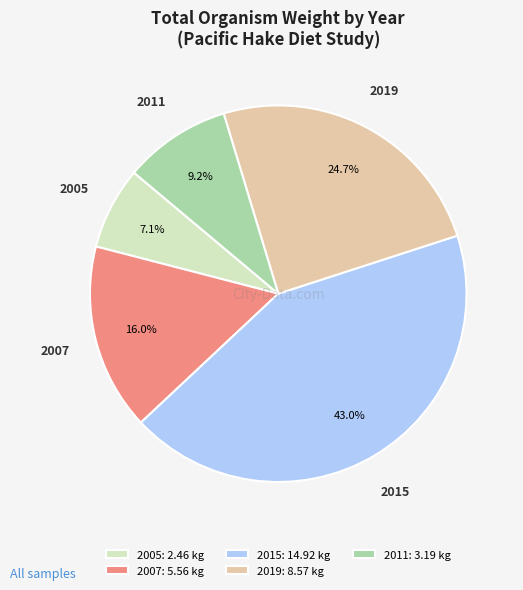

What is the ratio of the value at 2015 to the value at 2011?

4.7